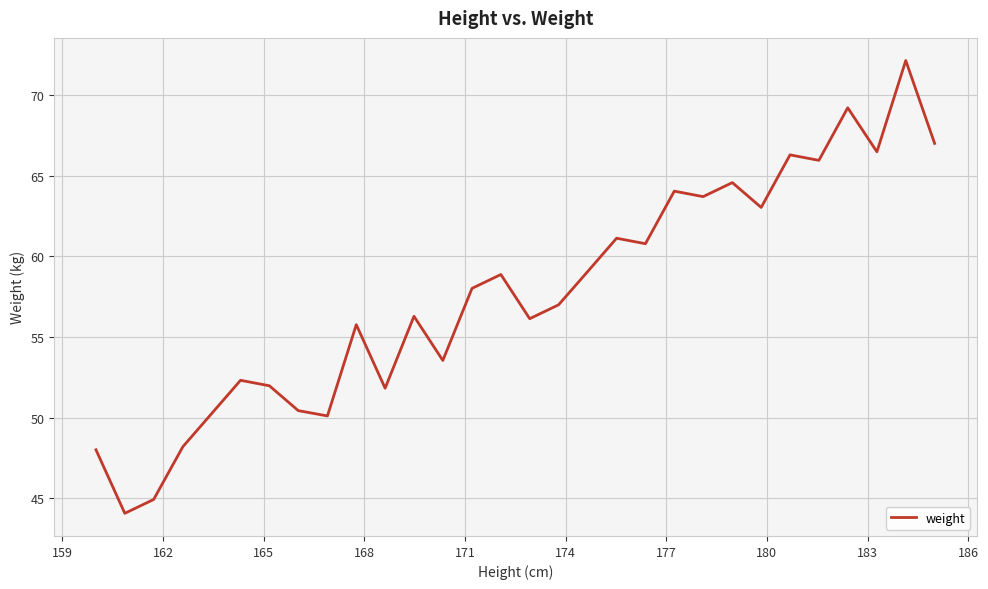

How many categories are shown in the chart?

30